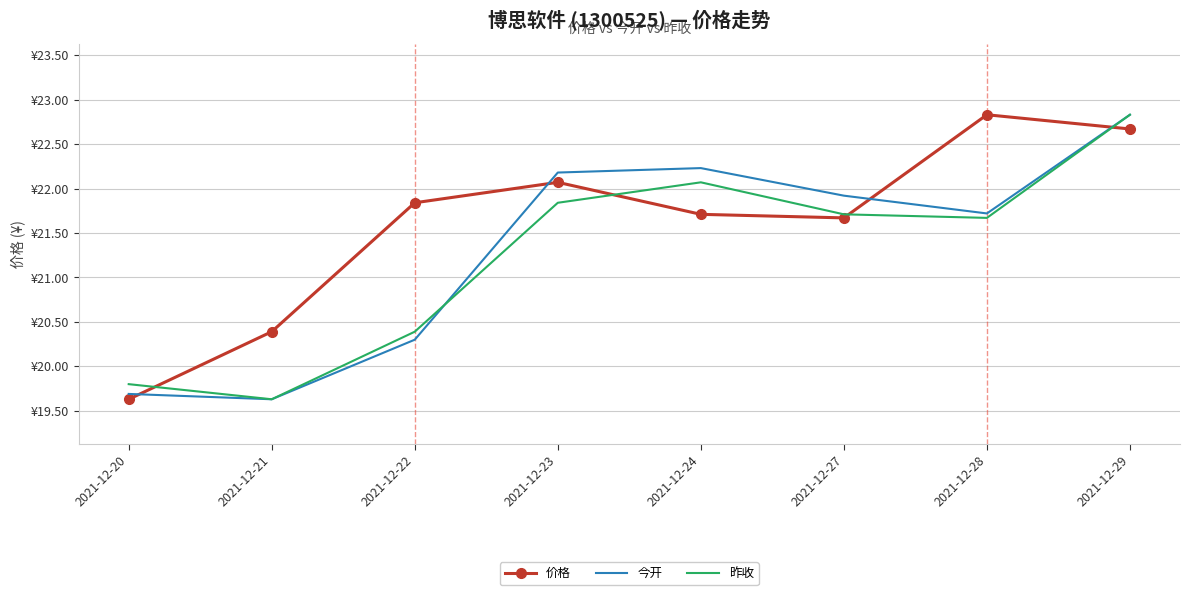

Which series changed the most between 2021-12-20 and 2021-12-29?

今开